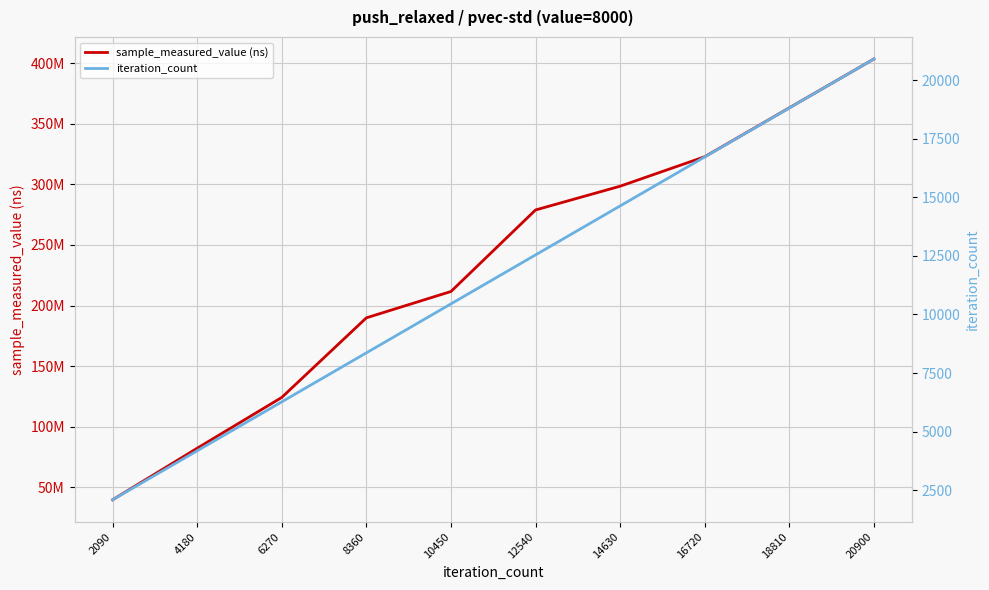

What is the spread (max minus min) of values at 10450?

211555606